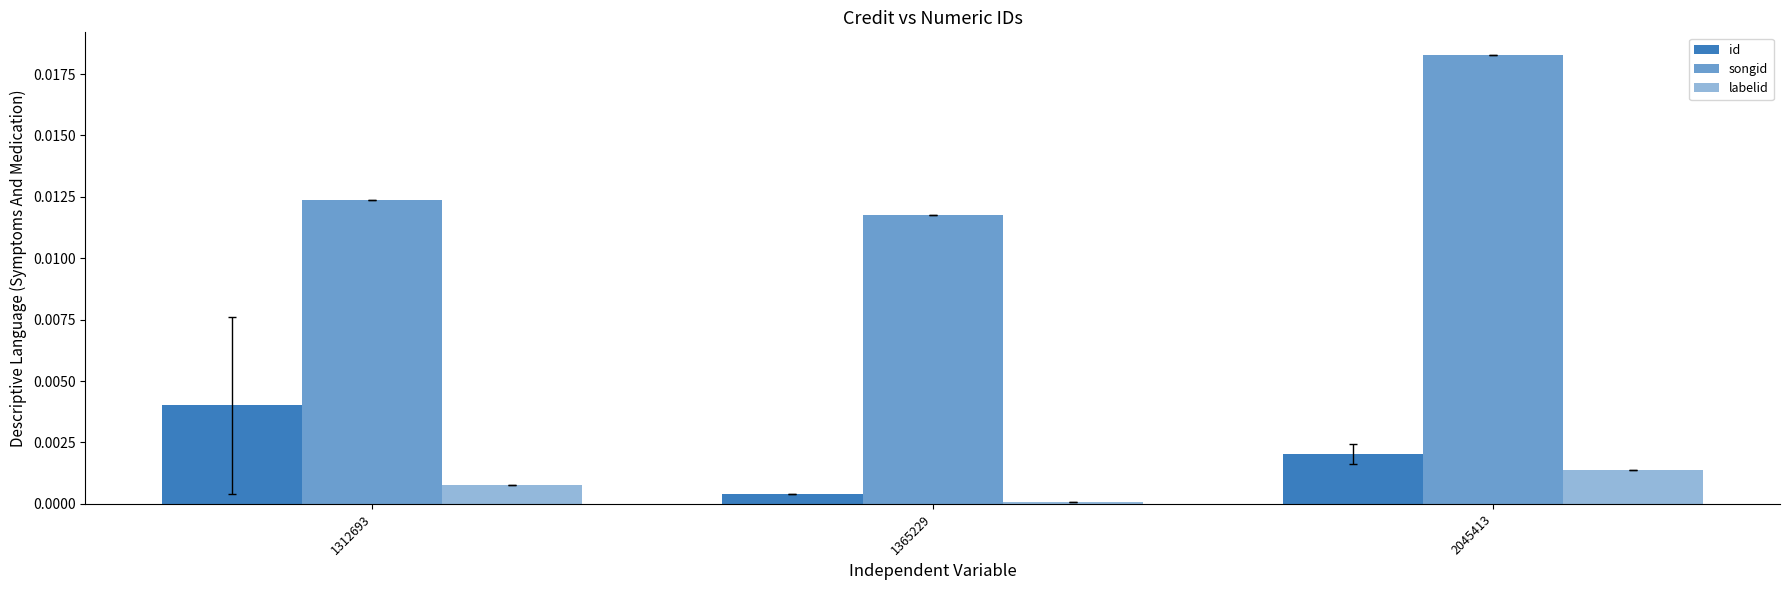

Is it true that songid equals 0.0 at 1312693?

True